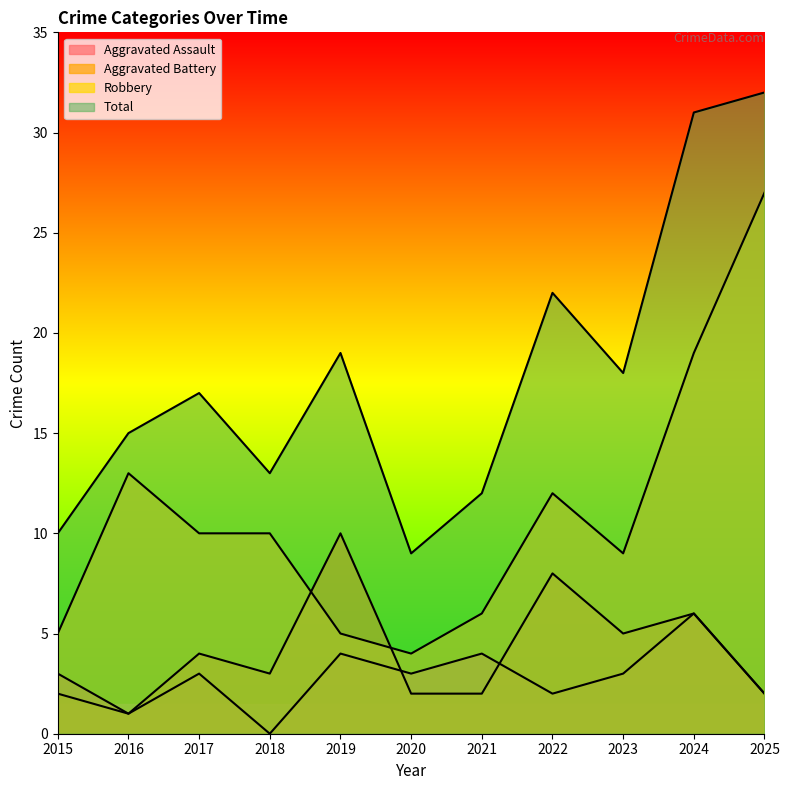

At how many categories does at least one series exceed 10?

9